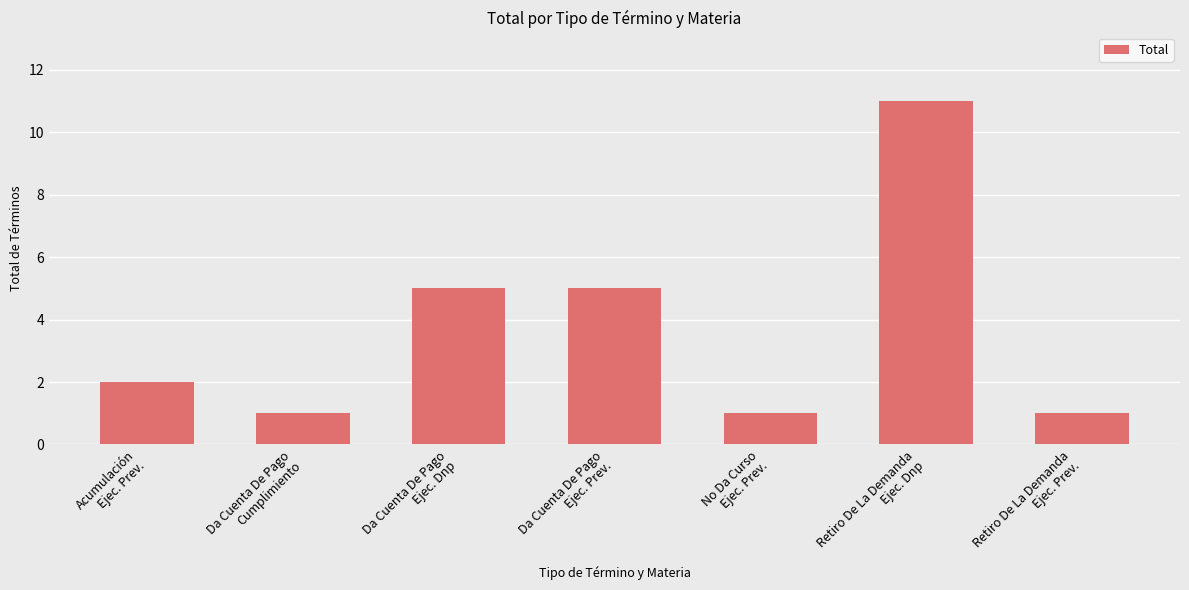

What is the greatest value displayed?

11